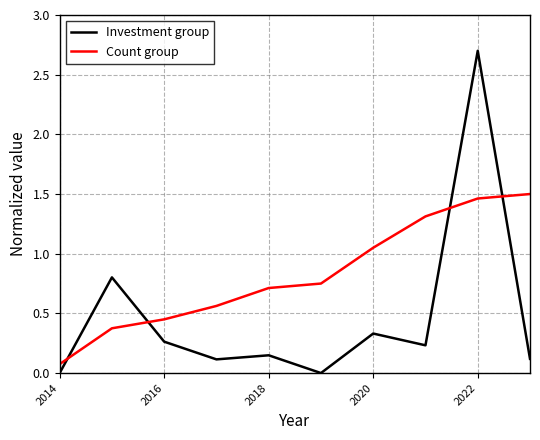

In Investment group, how many points are lower than both neighbors (excluding endpoints)?

3